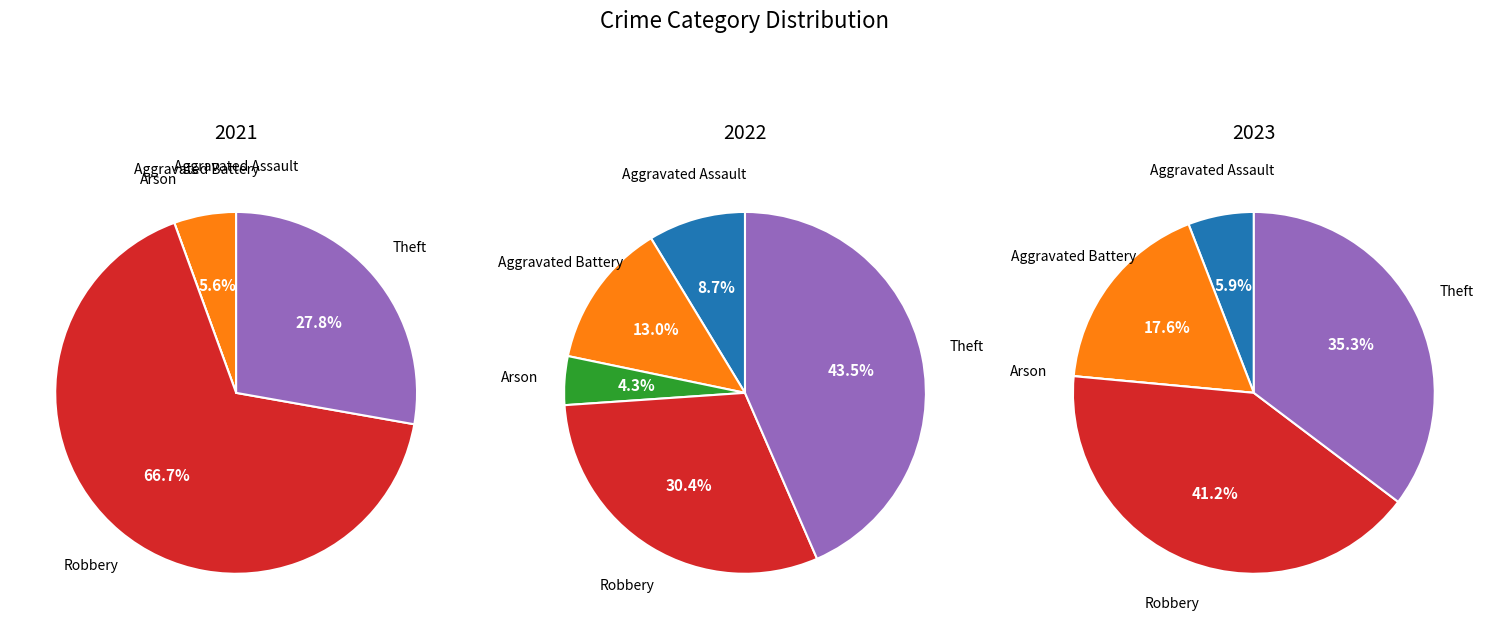

The 4 slice represents 40% of the pie. True or false?

False